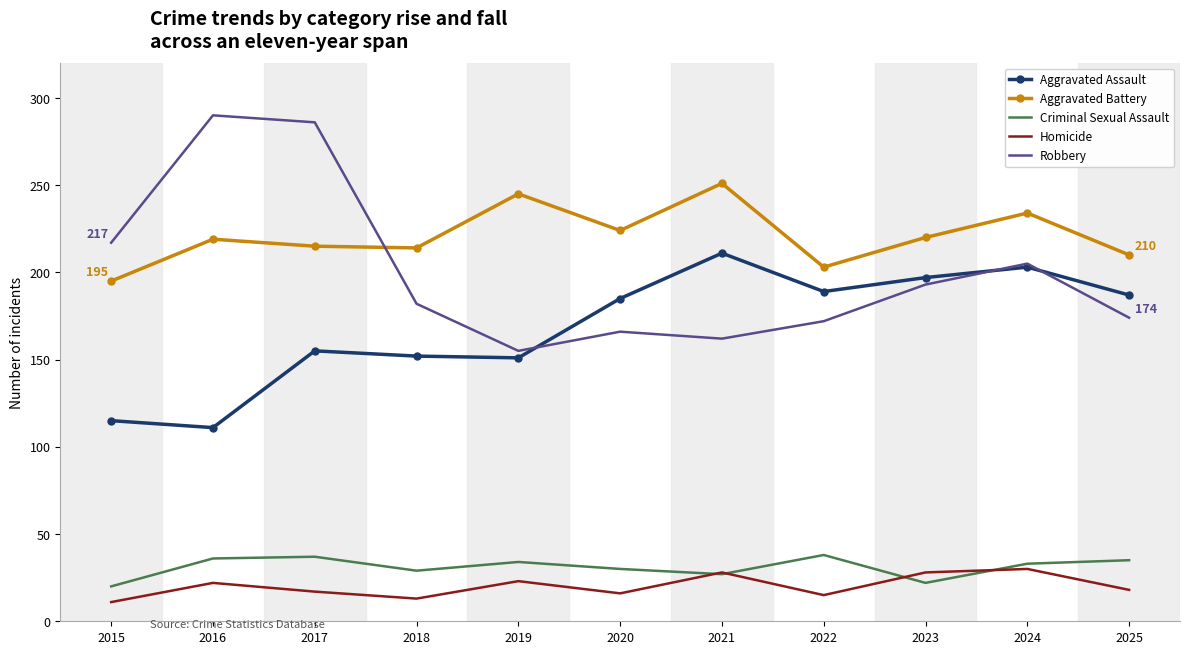

What is the sum of the Robbery values at 2019 and 2016?

445